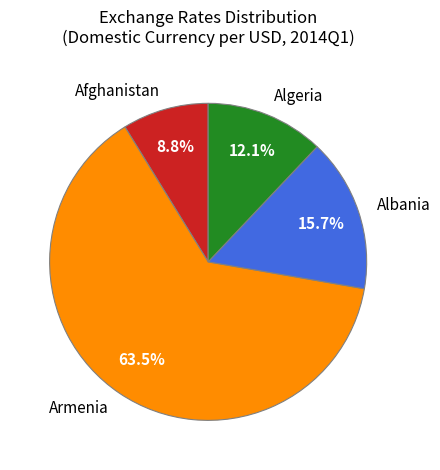

Which category has the biggest portion of the pie?

Armenia